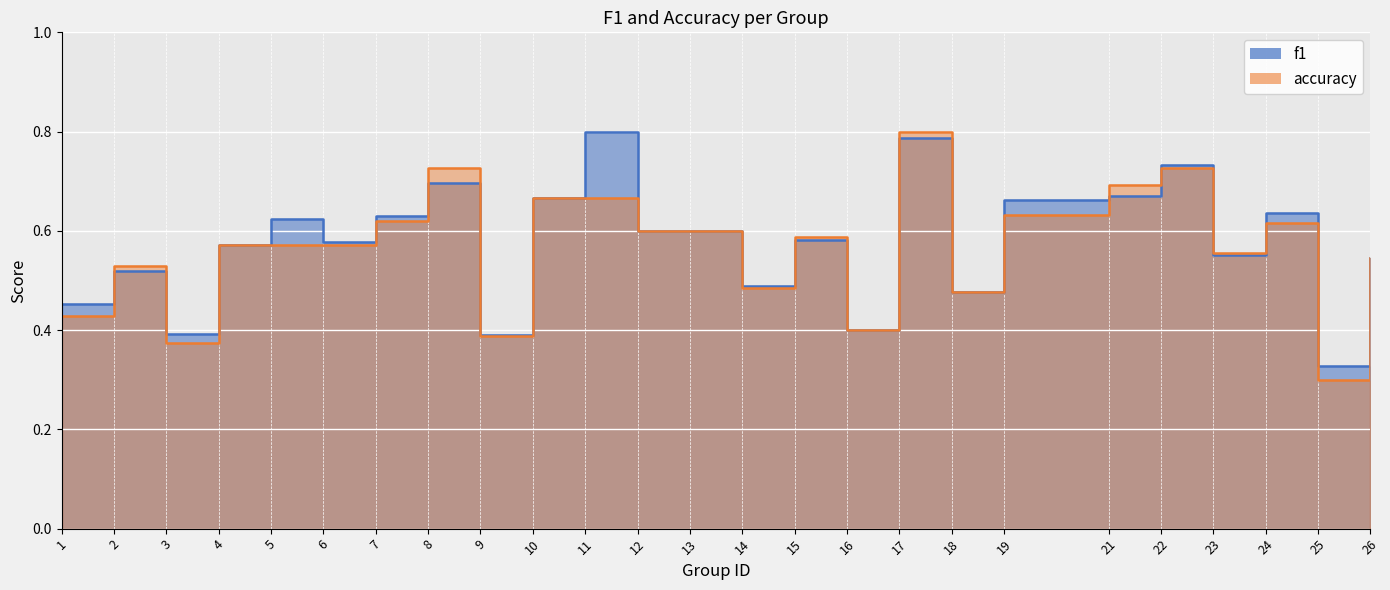

True or false: accuracy has a value of 0.6 at 6.

True